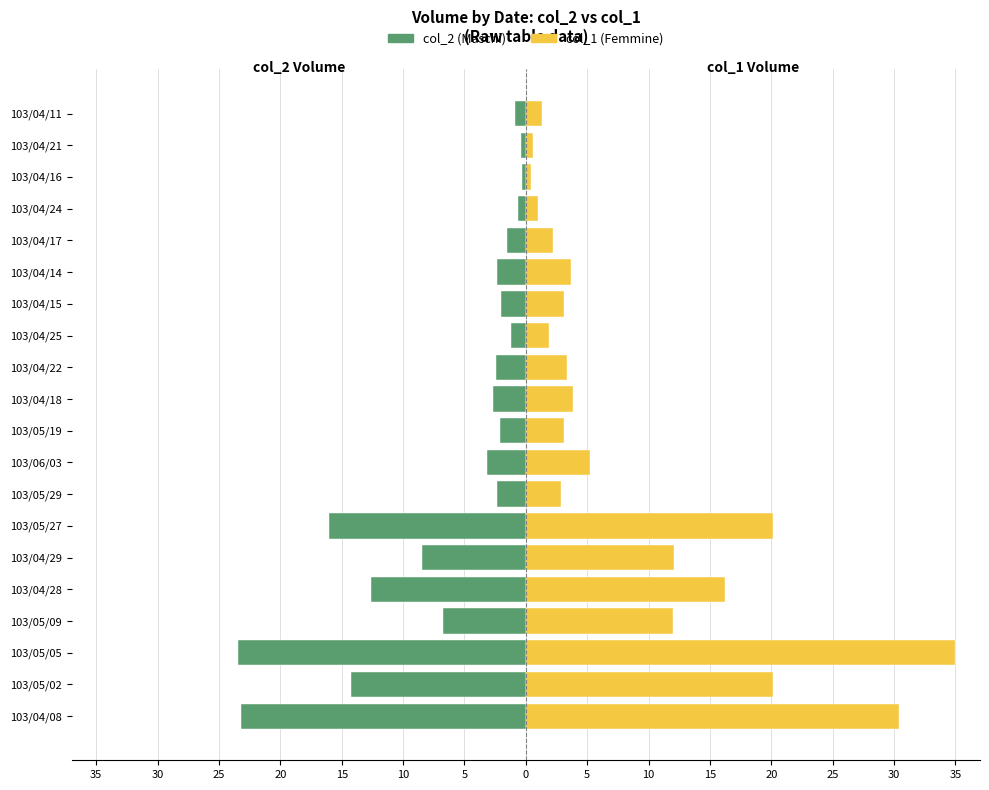

What is the maximum value shown in the chart?

35.0